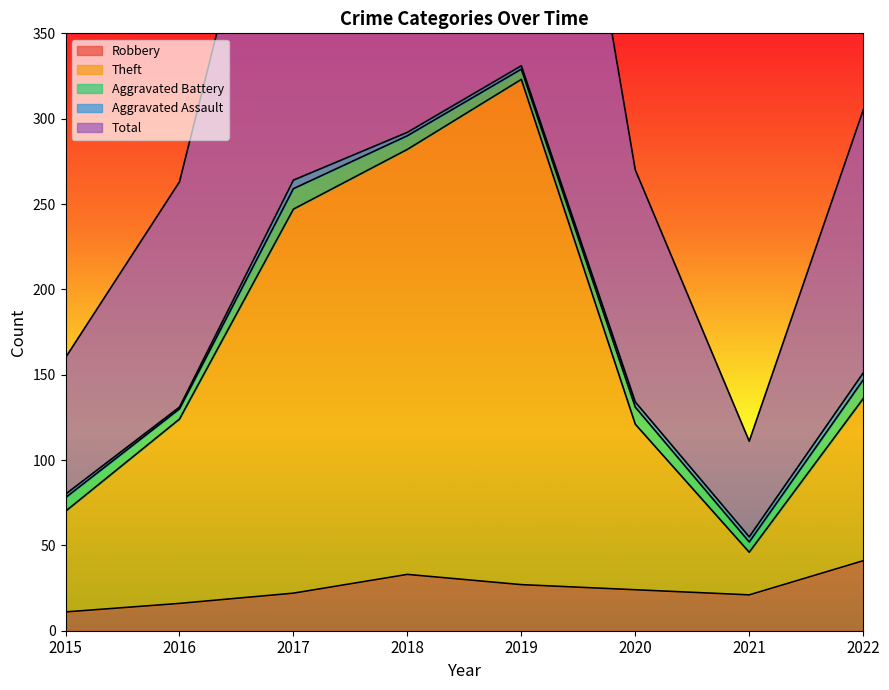

What is the total value across all series at 2019?

1012